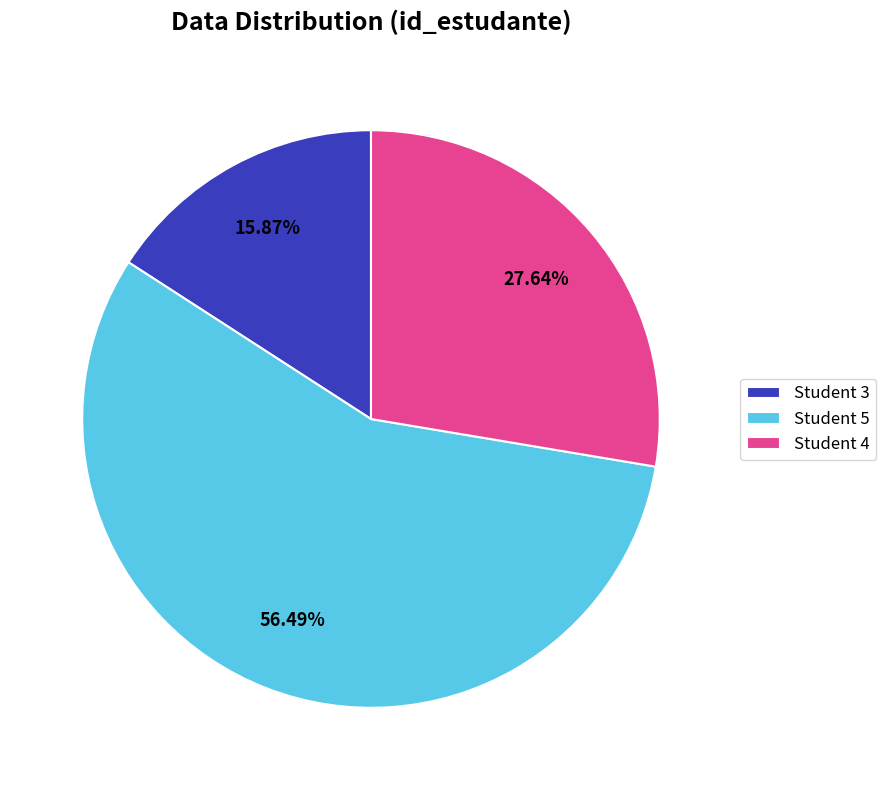

Rank the categories by value from highest to lowest.

Student 5, Student 4, Student 3